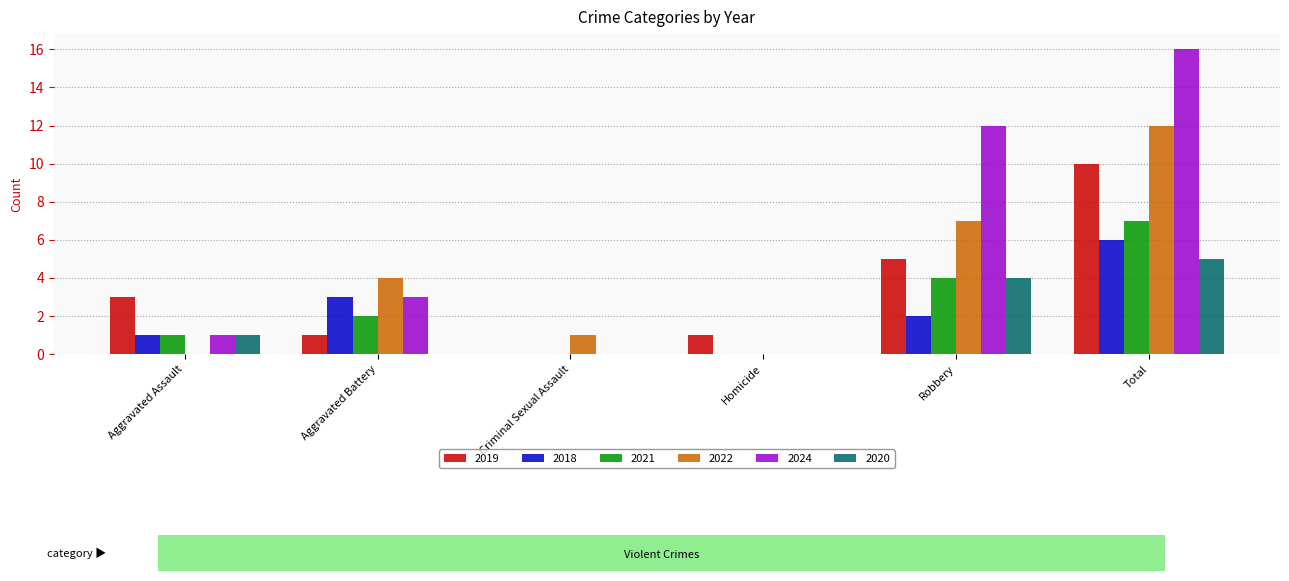

Reading left to right, extract all data points from this chart.

2019: 3	1	0	1	5	10
2018: 1	3	0	0	2	6
2021: 1	2	0	0	4	7
2022: 0	4	1	0	7	12
2024: 1	3	0	0	12	16
2020: 1	0	0	0	4	5